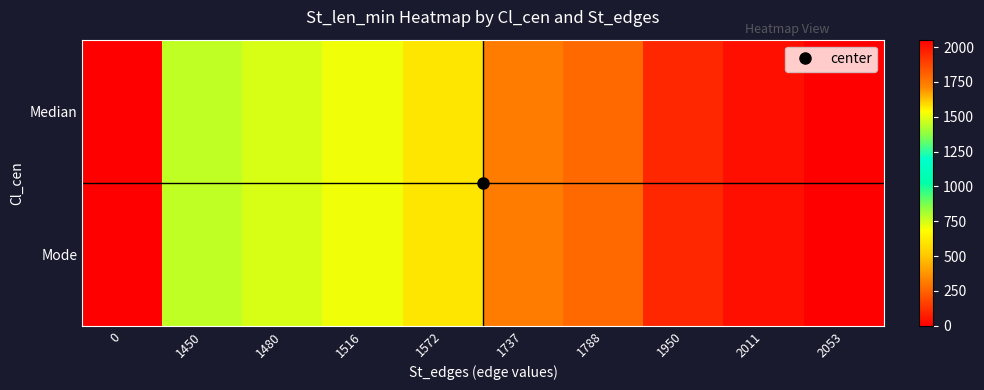

Which has a higher value, 0 or 1516?

1516